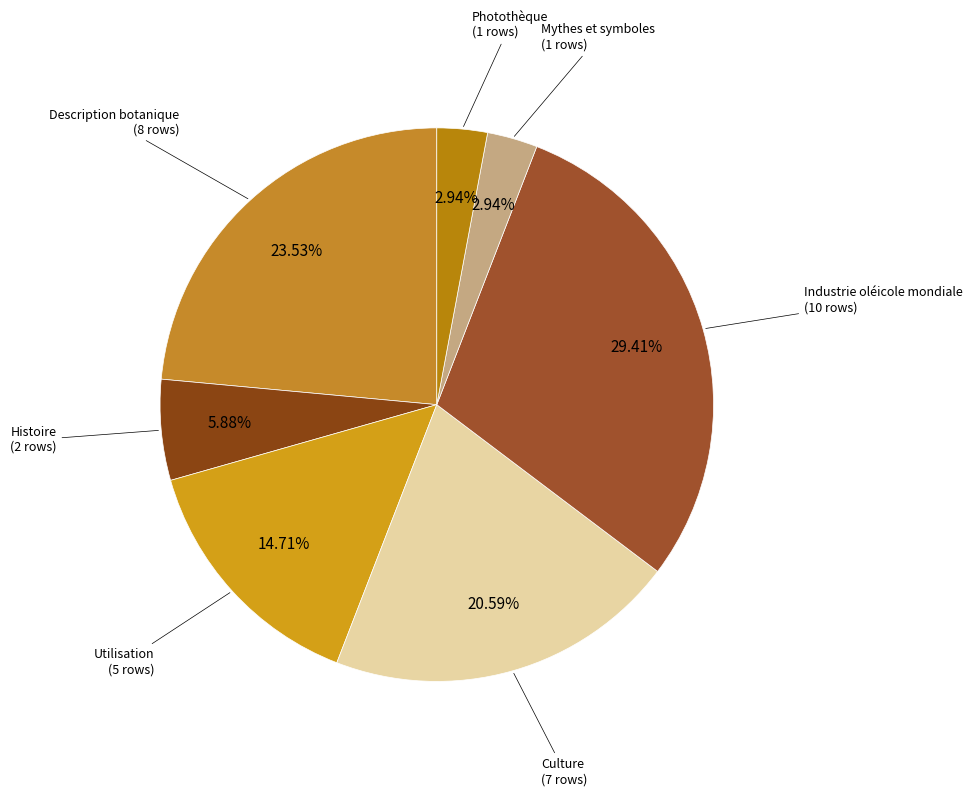

Count the number of slices in the pie.

7